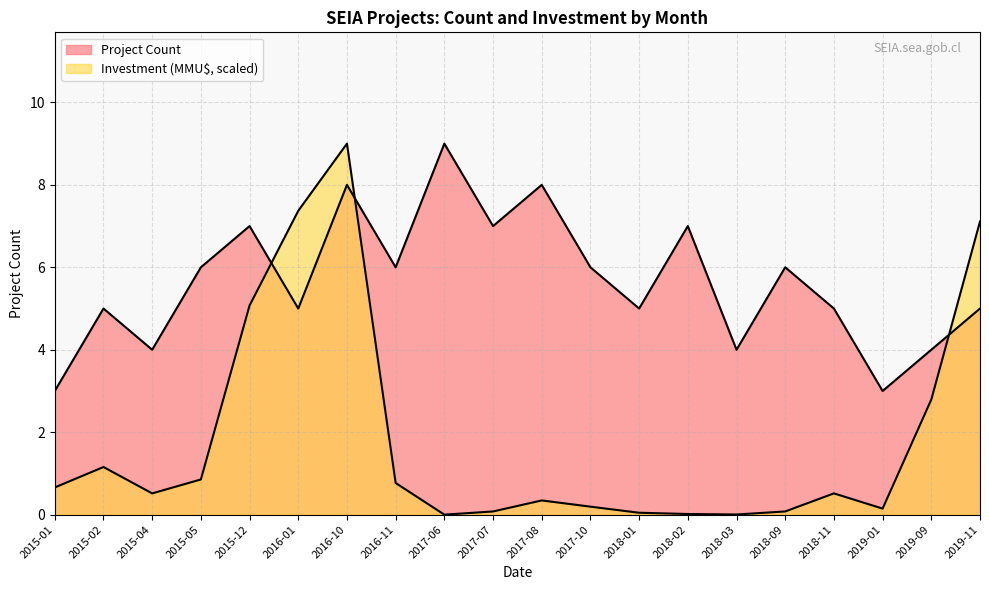

In Investment (MMU$), how many points are higher than both neighbors (excluding endpoints)?

4